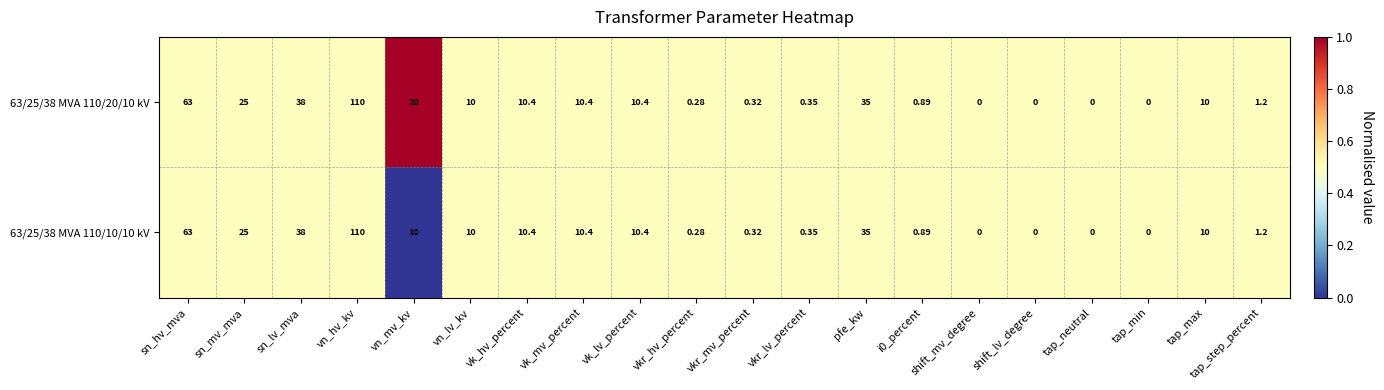

Which label corresponds to the largest value in the chart?

vn_hv_kv